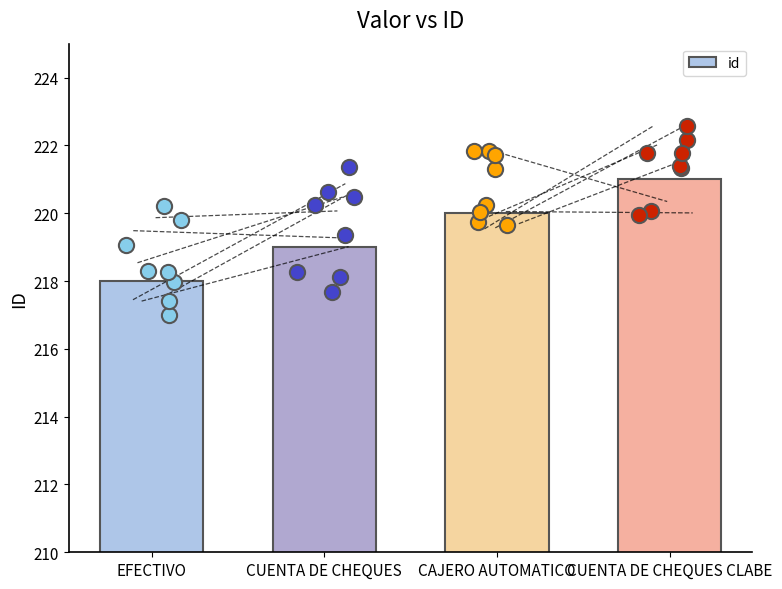

What is the change in value from EFECTIVO to CAJERO AUTOMATICO?

+2